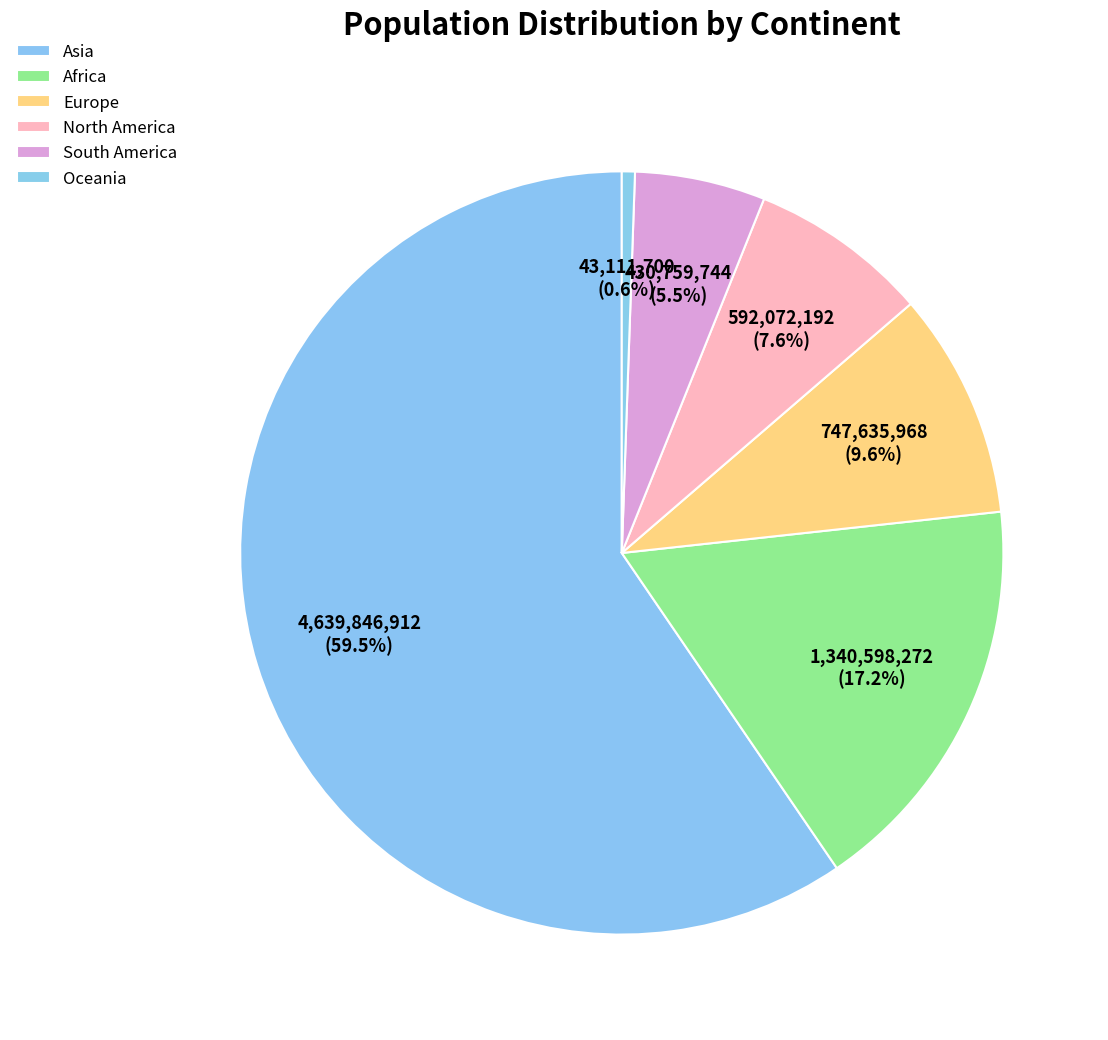

To the nearest percent, what is the difference between the largest and smallest slice percentages?

59%